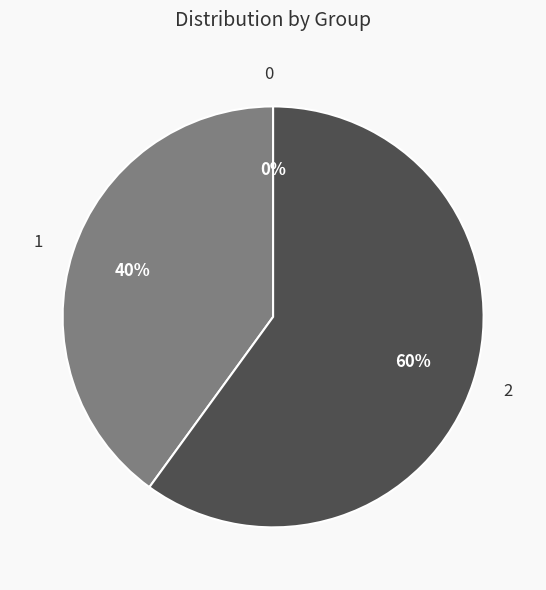

To the nearest percent, what portion does 1 represent?

40%